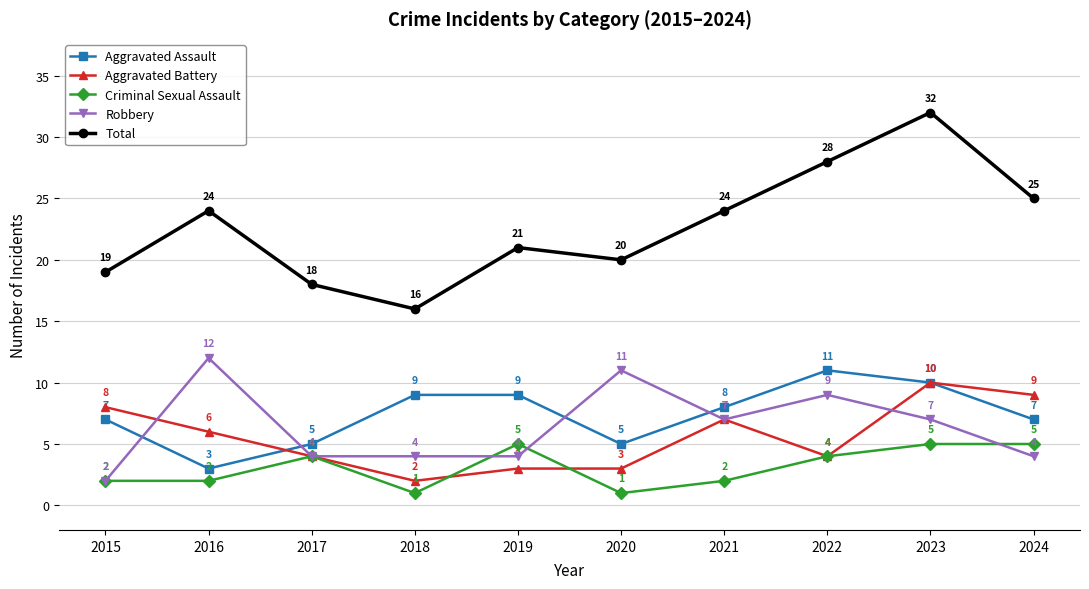

What is the spread (max minus min) of values at 2023?

27